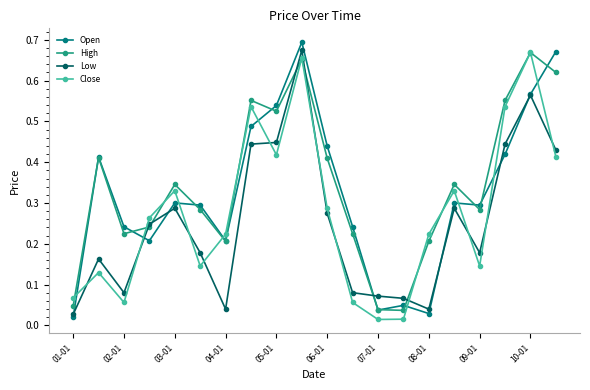

How many interior local peaks does the High series have?

6